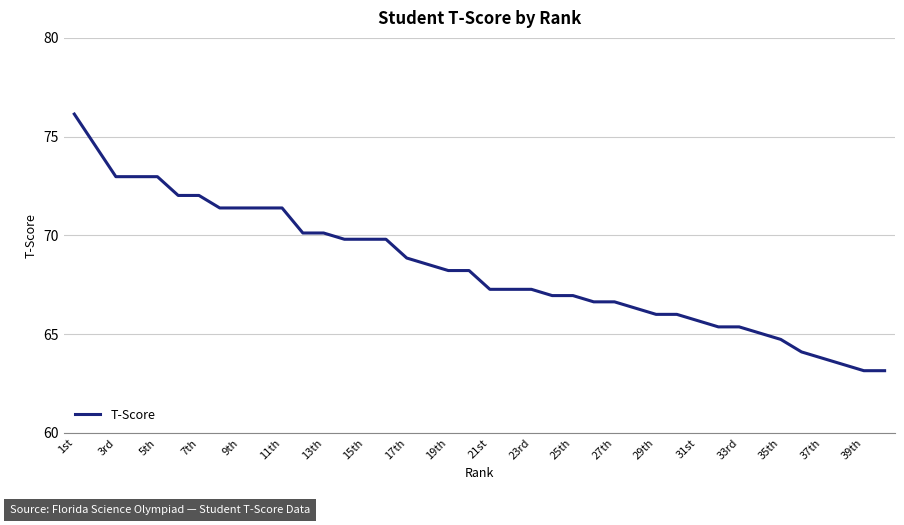

What is the difference between the maximum and minimum values?

13.0